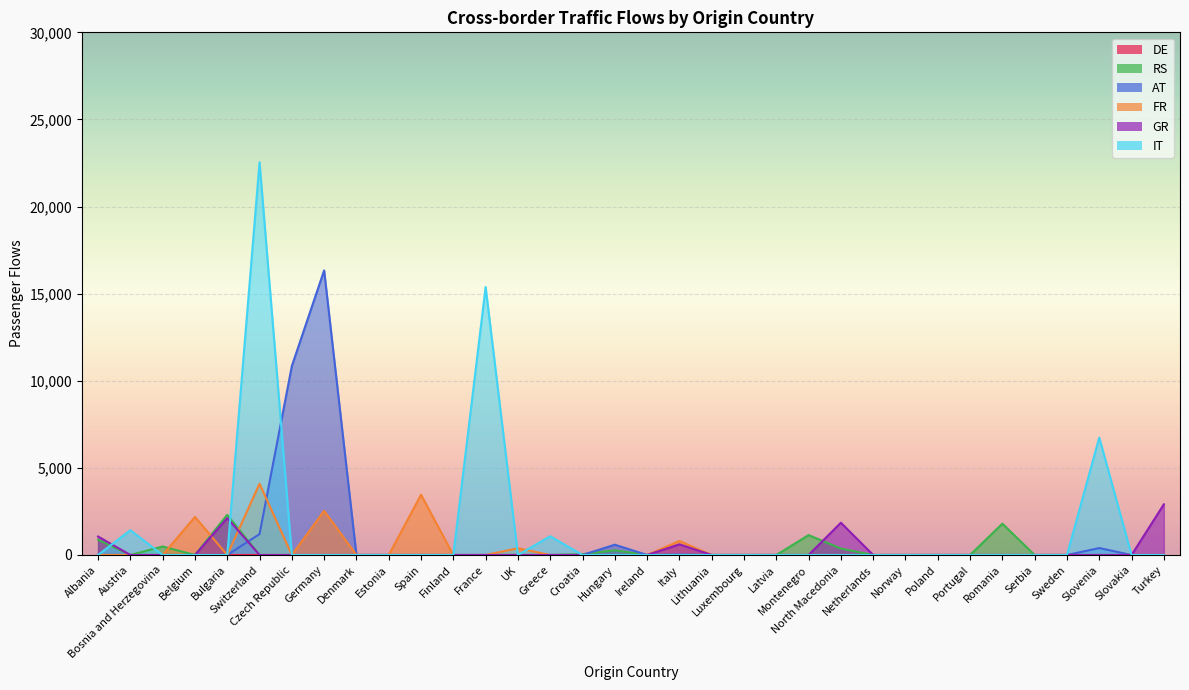

How many data points does each series have?

34